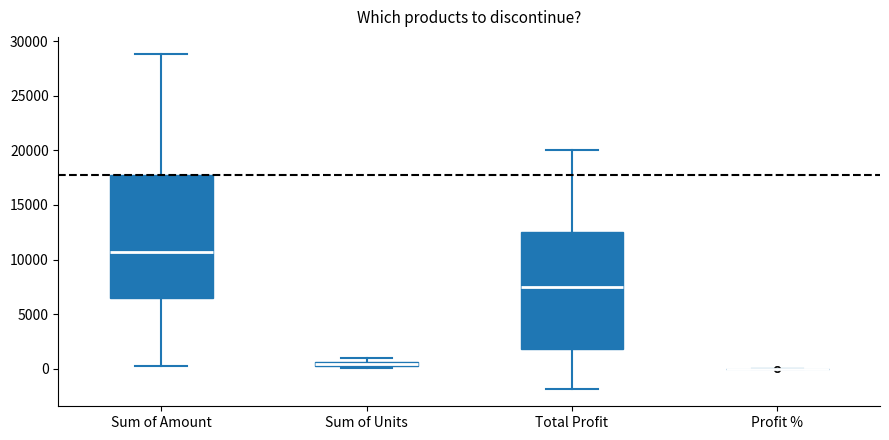

Where is the lower edge of the box for Total Profit on the y-axis? The values are not printed on the chart, so give them approximately, as read against the axis.

2000